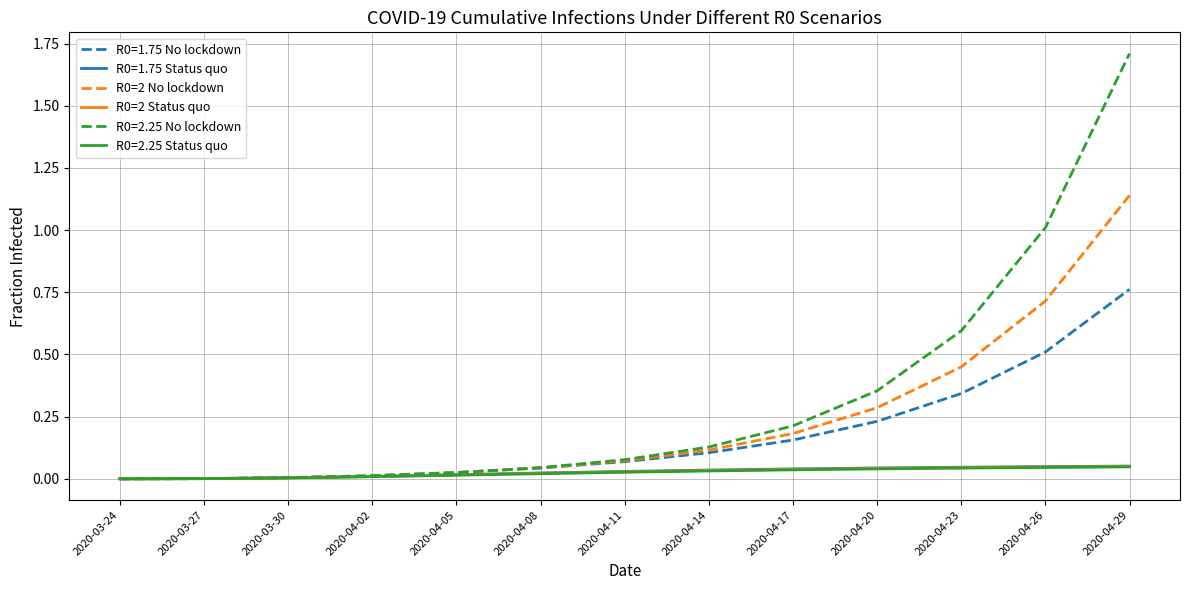

The value of R0=2.25 Status quo at 2020-03-27 is 0.0. True or false?

True